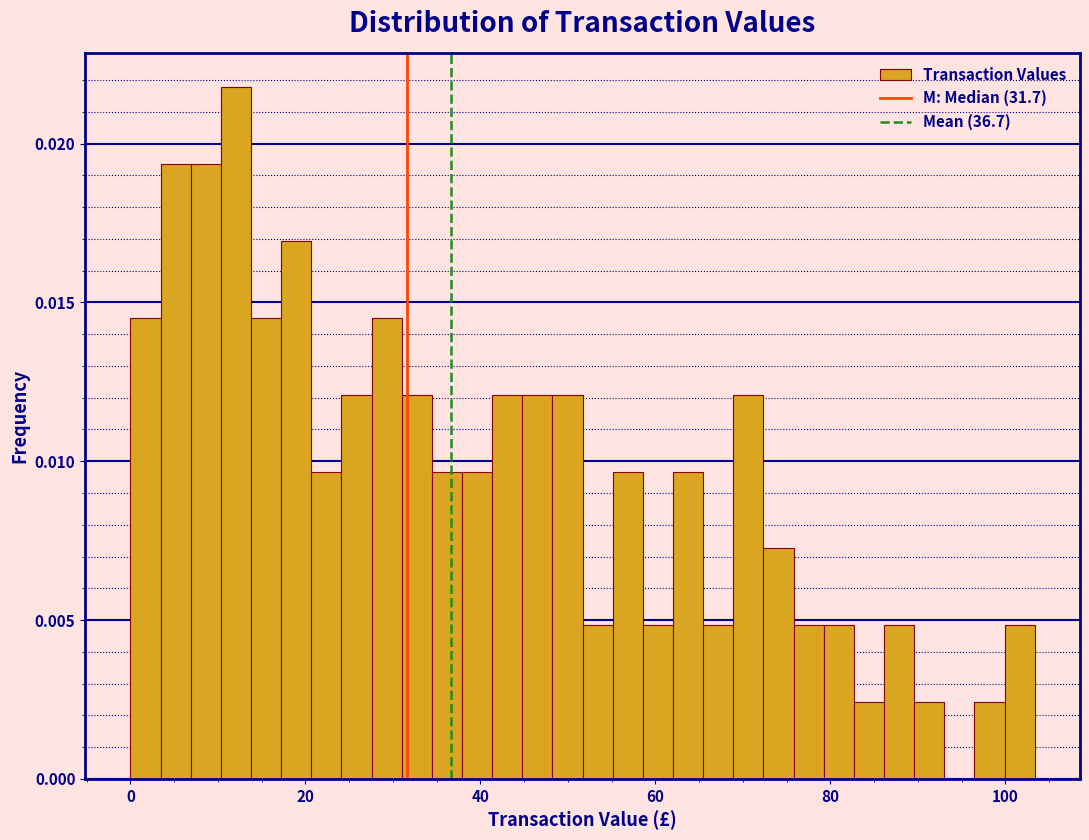

Read against the x-axis, roughly where is the centre of the tallest bar?

12